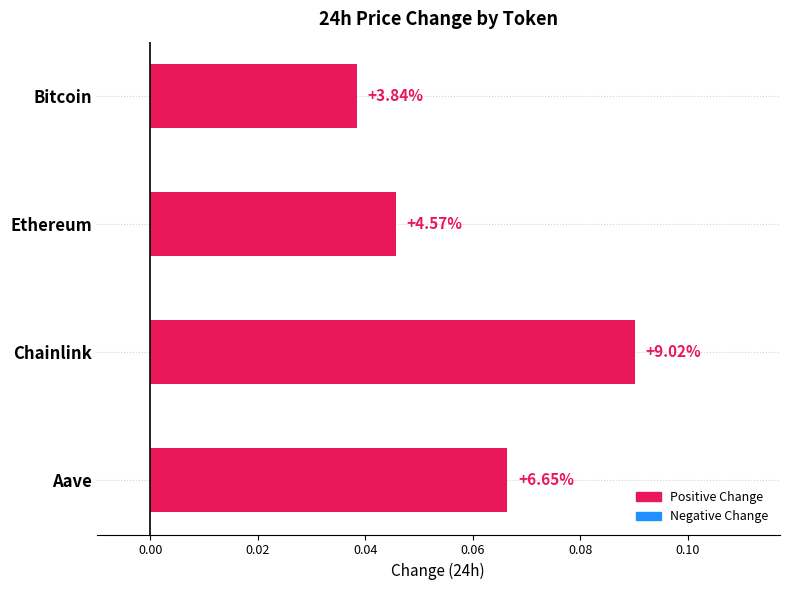

Are the bars horizontal?

Yes